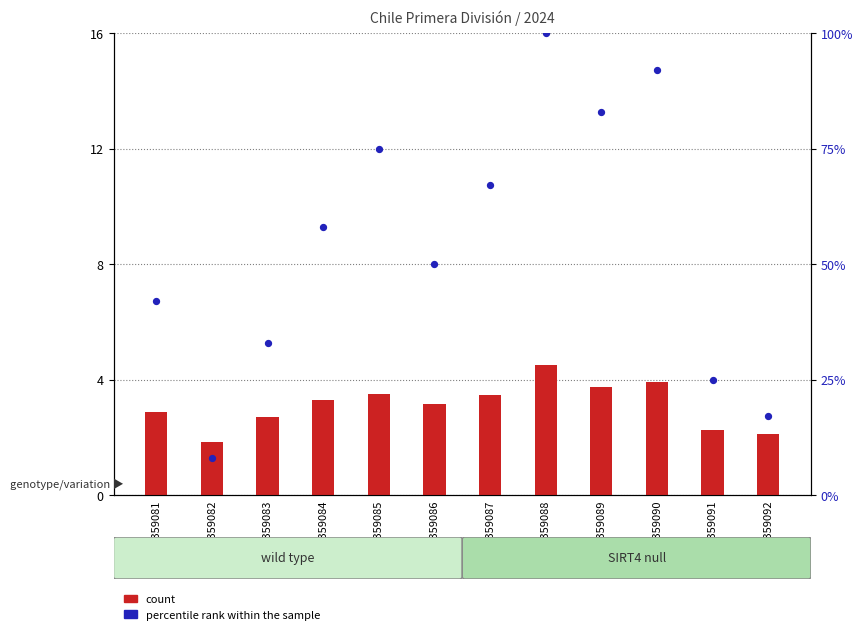

What is the total value across all series at GSM1359081?

44.9